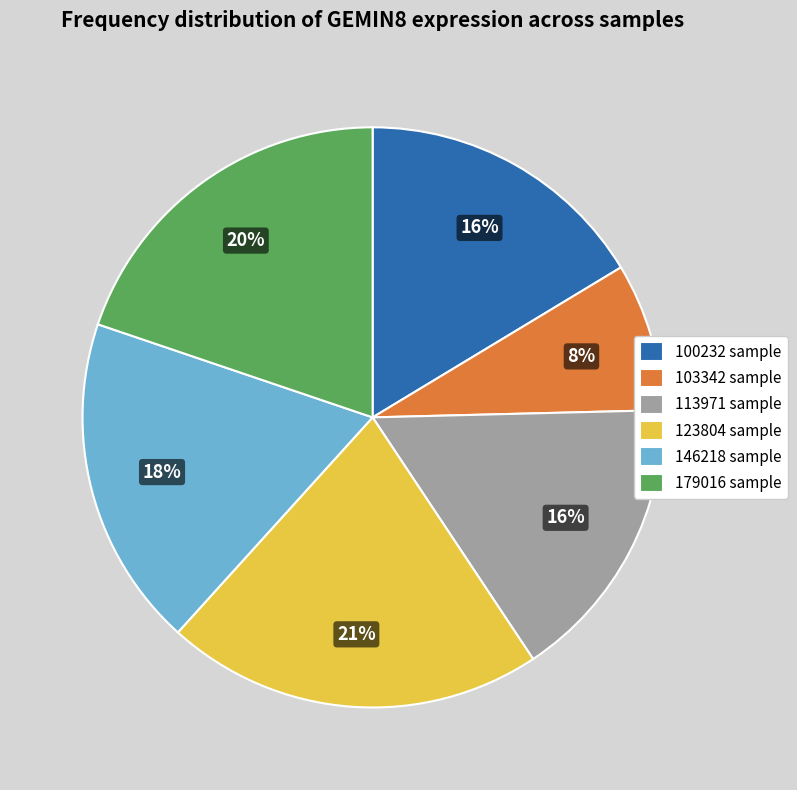

What is the ratio of the value at 113971 sample to the value at 146218 sample?

0.9